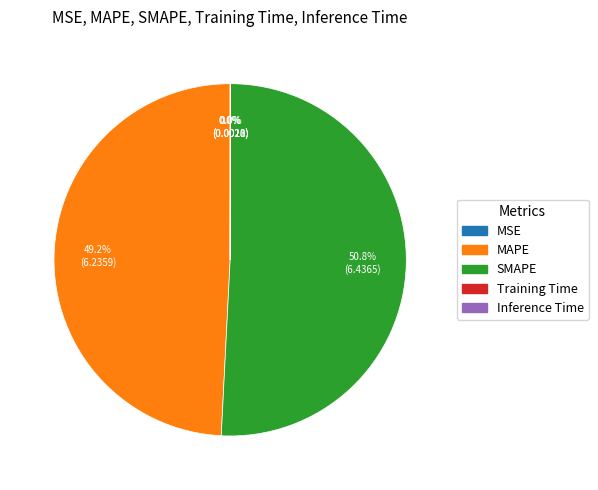

What is the largest slice in the pie chart?

SMAPE